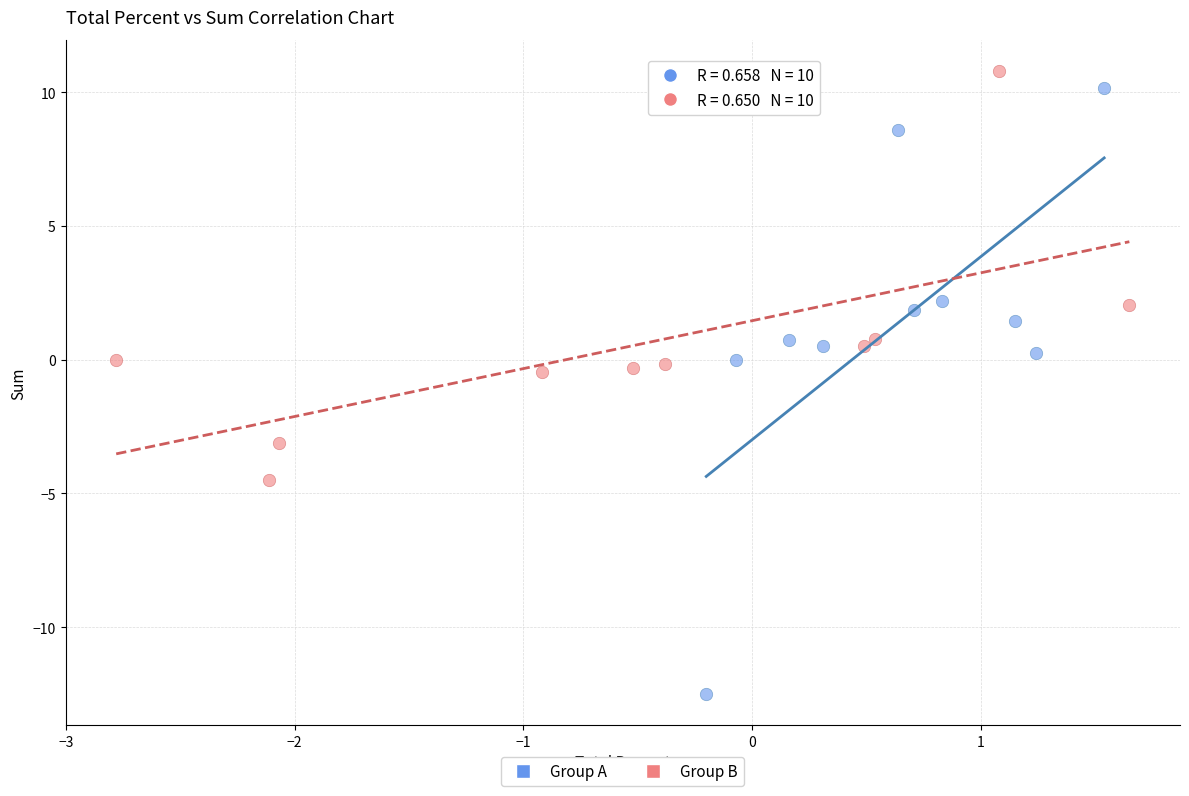

Which series contains the lowest Y value?

Group A